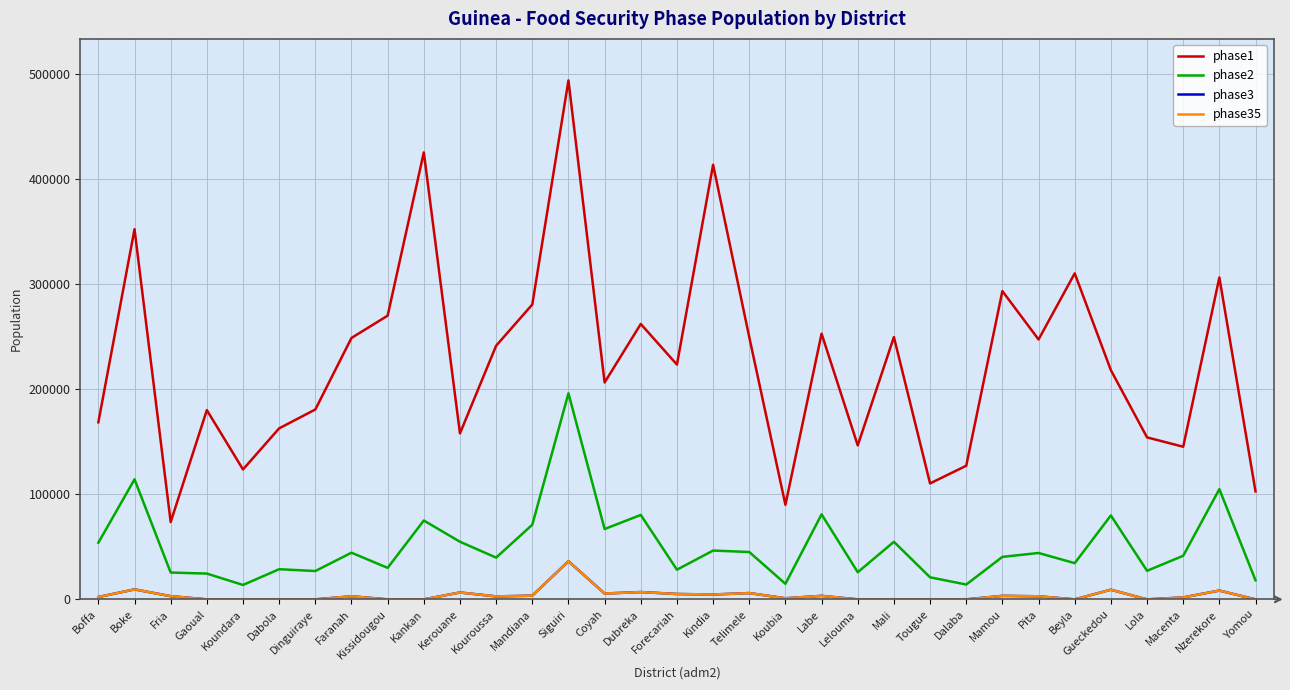

True or false: phase1 and phase3 intersect in this chart.

False